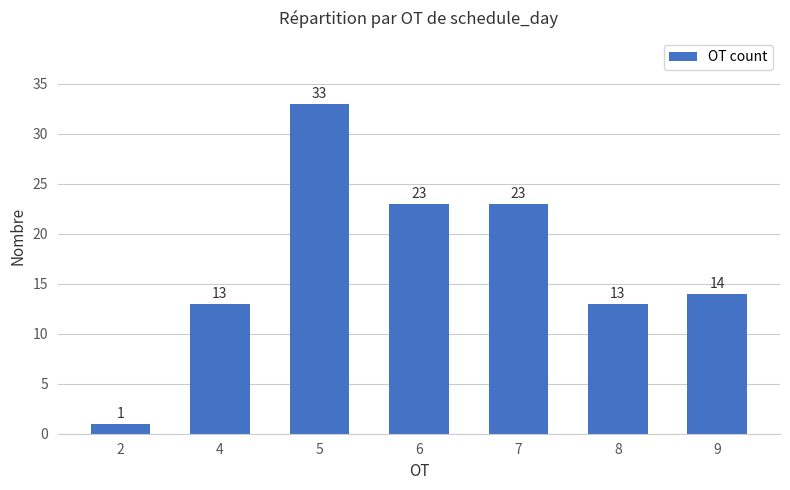

Which category has the lowest value across all series?

2